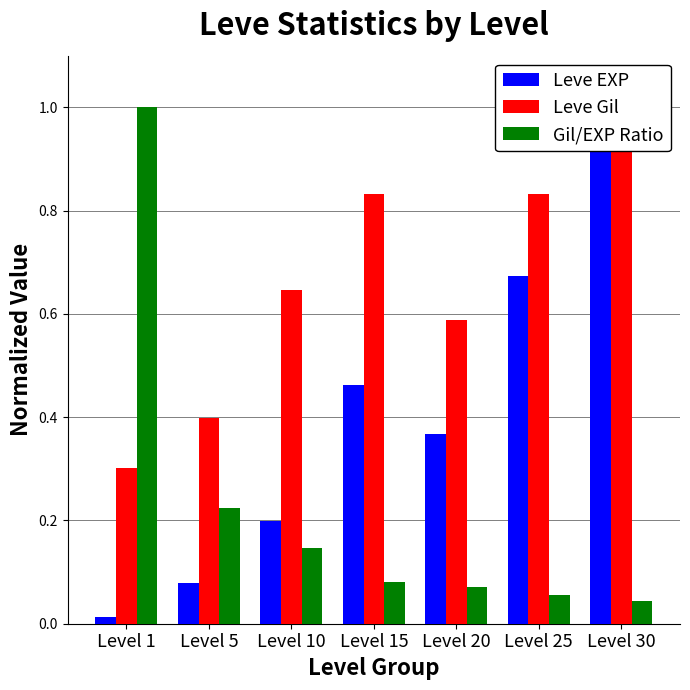

What is the average value of the Leve EXP series?

0.4